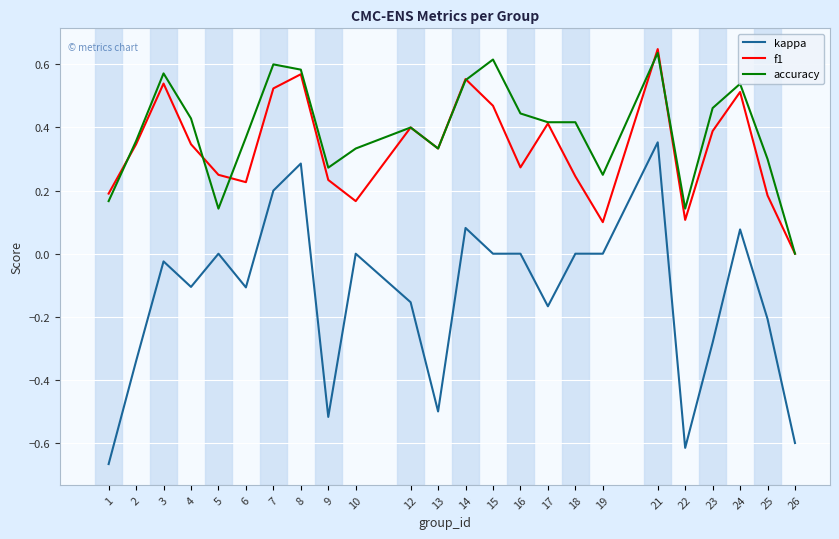

Which series has the widest spread of values?

kappa